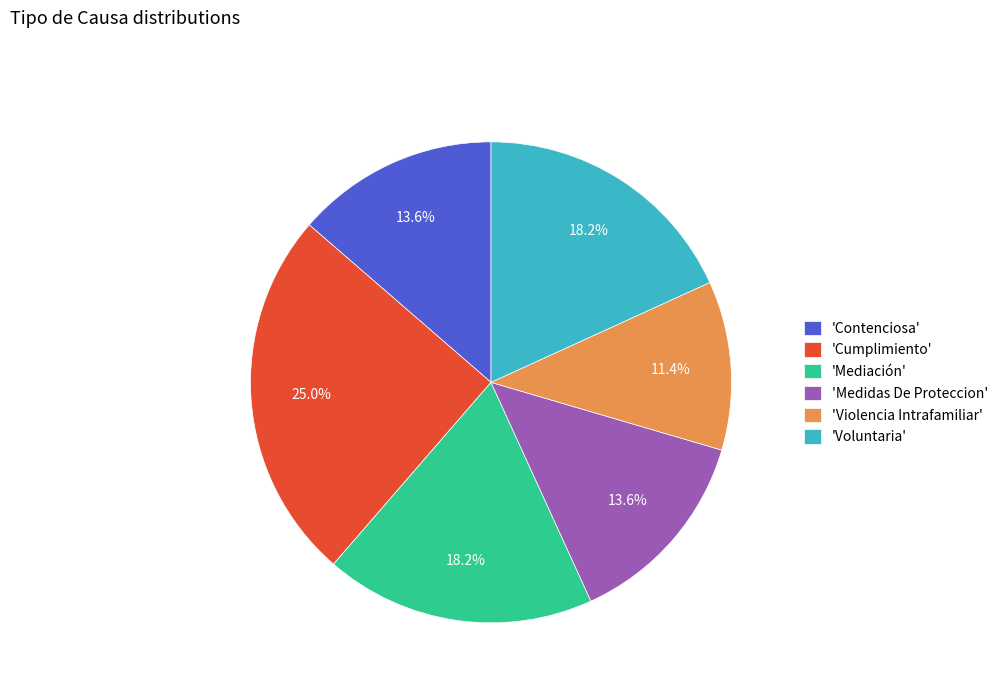

What is the ratio of the value at 'Mediación' to the value at 'Cumplimiento'?

0.7